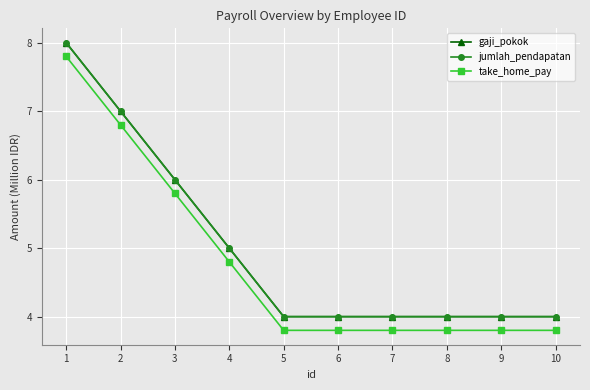

What is the total value across all series at 4?

14.8